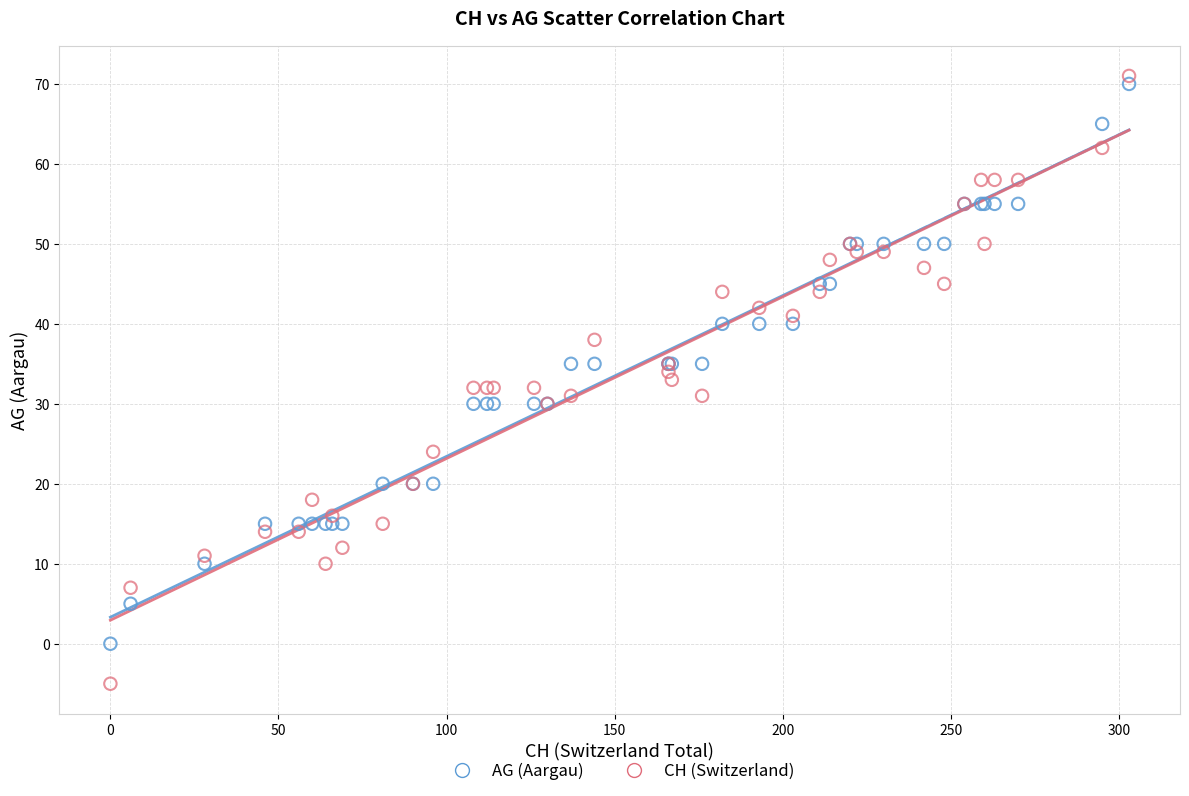

Which series contains the highest Y value?

CH (Switzerland)